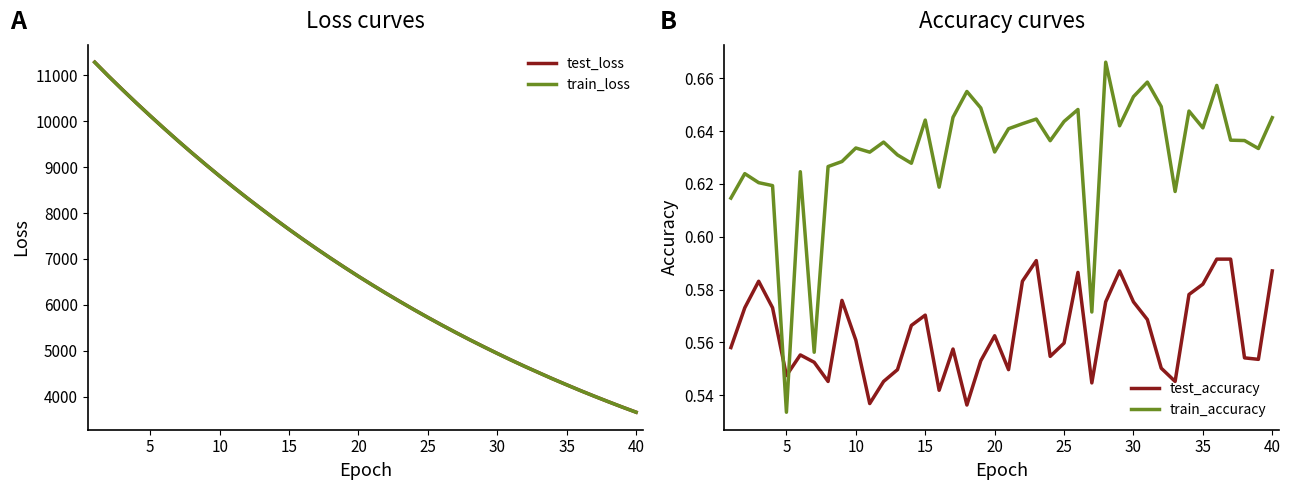

True or false: train_loss has more than 0 points higher than both neighbors.

False